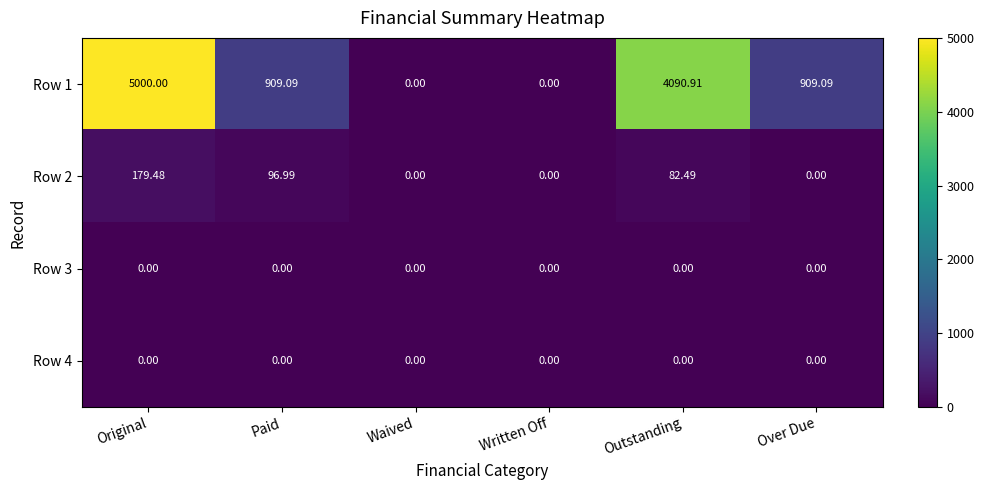

Which category has the highest value in the Row 1 series?

Original